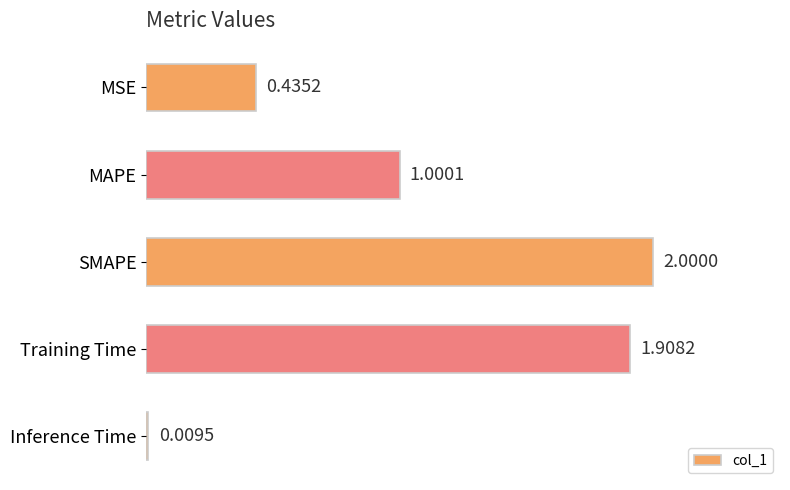

Which label corresponds to the smallest value in the chart?

Inference Time